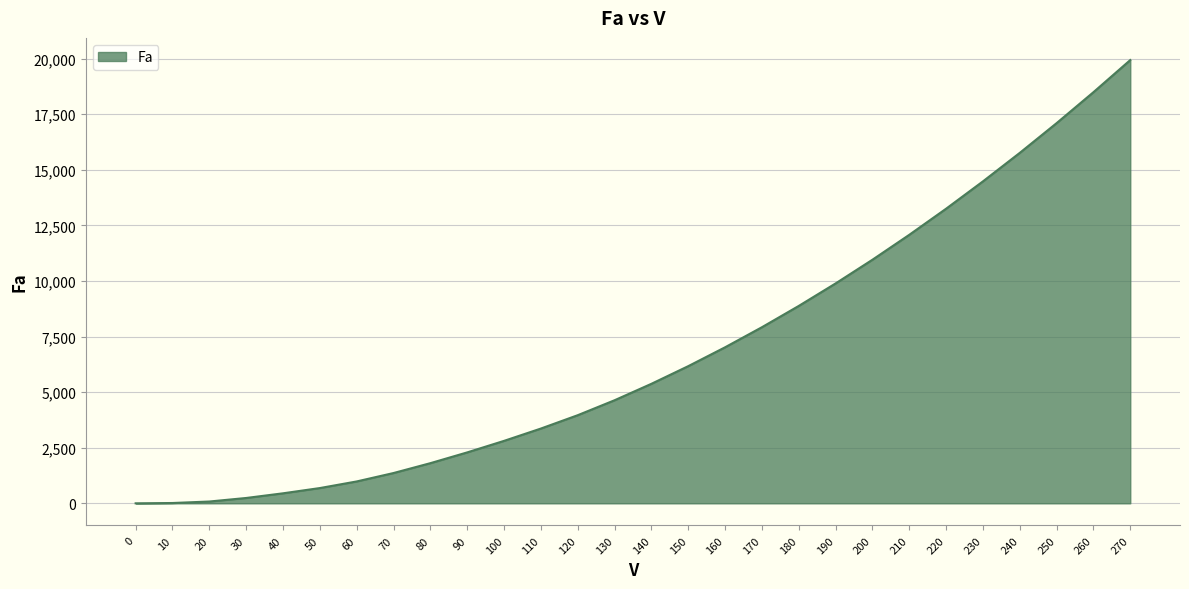

True or false: the data shows 7014.9 at 160.

True